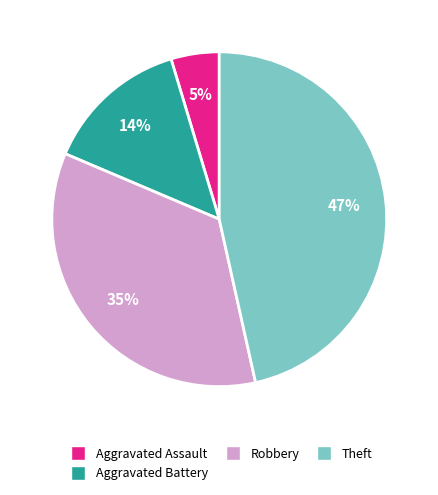

Is there any slice that represents more than half of the pie?

No